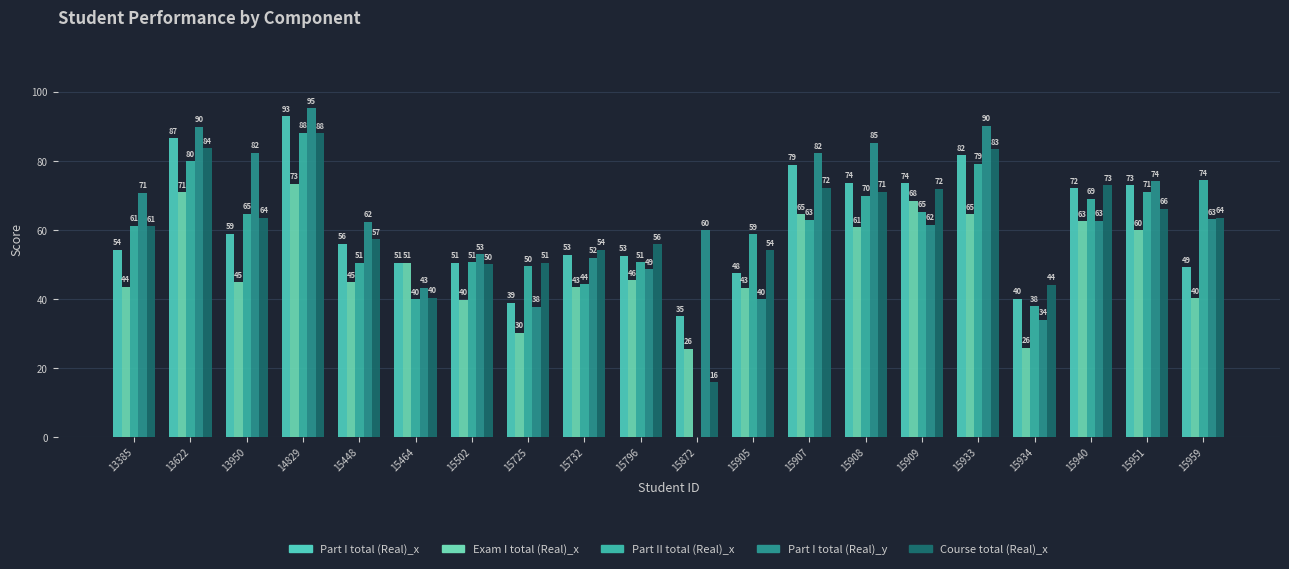

Is the value of Part I total (Real)_y at 14829 greater than the value of Part I total (Real)_x at 15796?

Yes